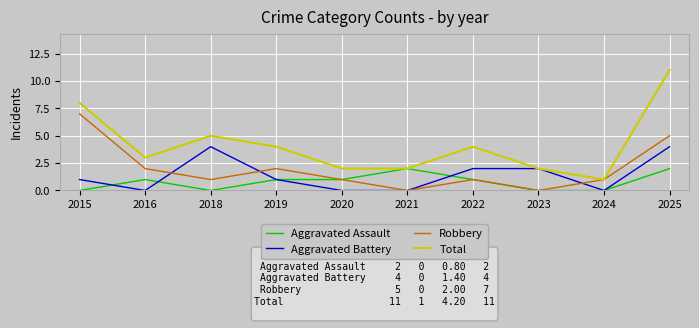

The value of Aggravated Assault at 2016 is 1. True or false?

True